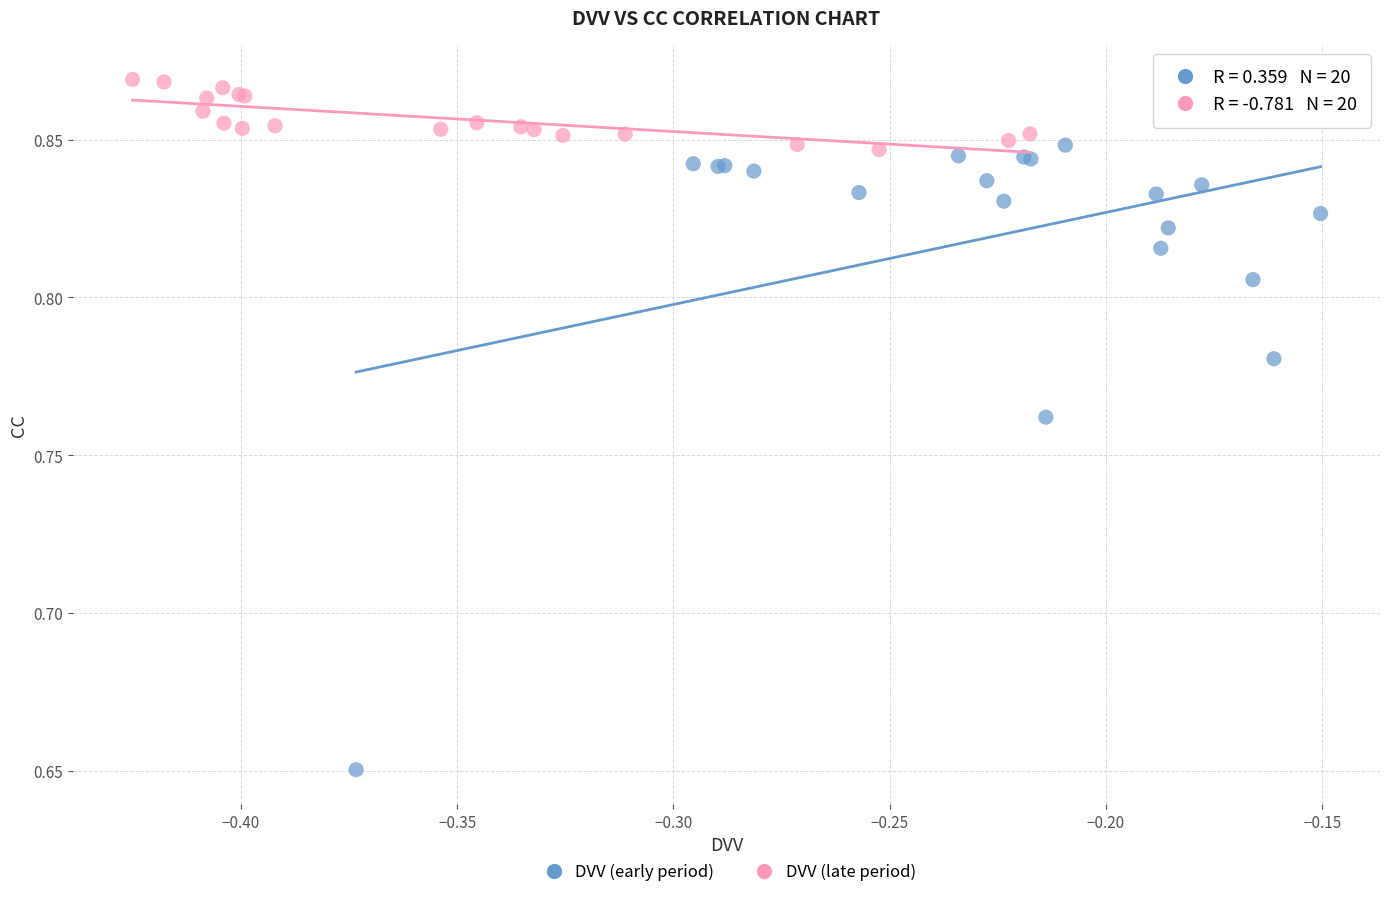

Which series reaches the minimum Y coordinate?

DVV (early period)